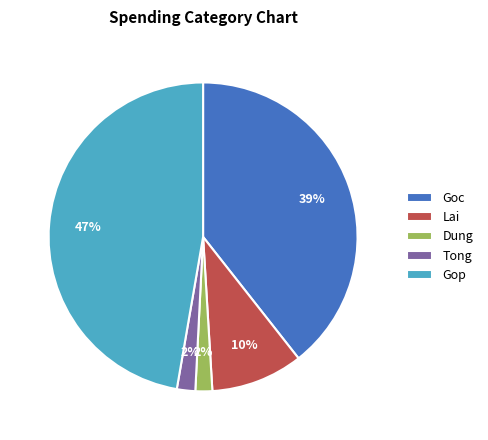

How many slices are in this pie chart?

5